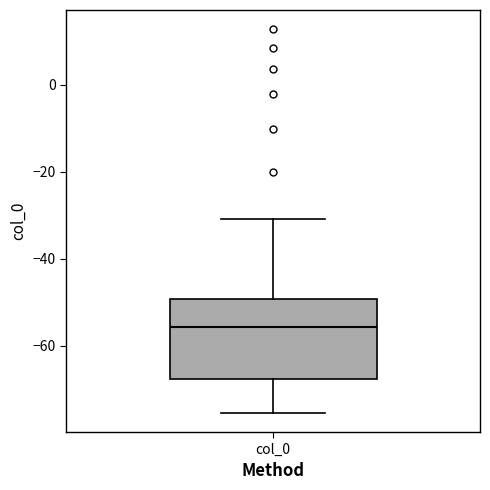

Read this box plot against the y-axis: the position of the median line, the range covered by the box, and the ends of both whiskers. The values are not printed on the chart, so give them approximately, as read against the axis.

median -56, box -68 to -50, whiskers -76 to -30